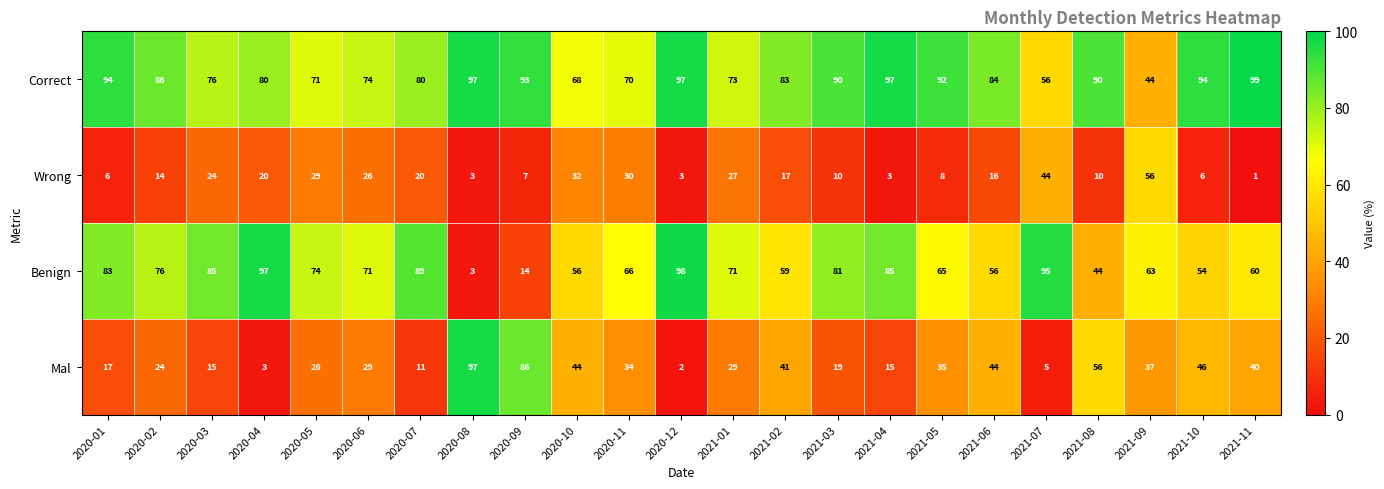

What is the average value of the Benign series?

67